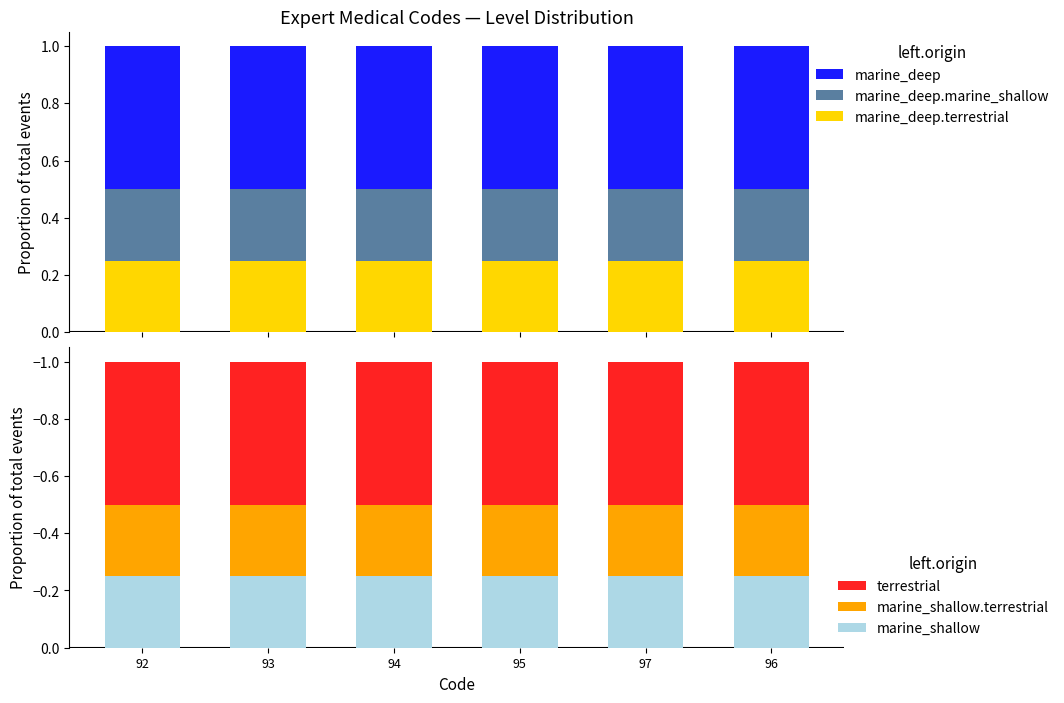

At how many categories does at least one series exceed 0?

6